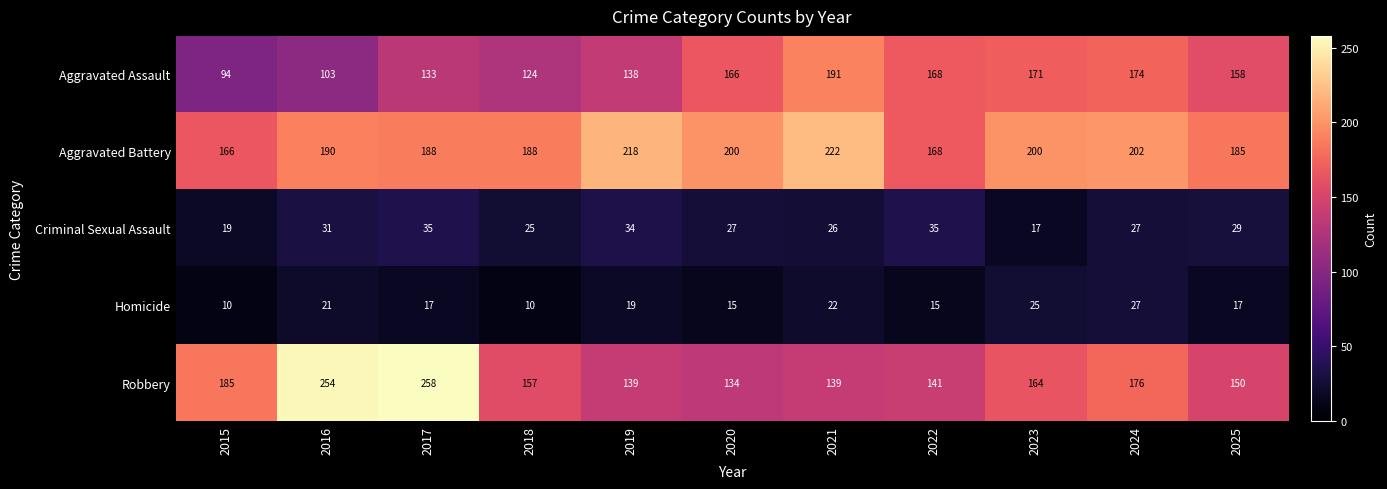

Read the Homicide value at 2018, to the nearest 10.

10